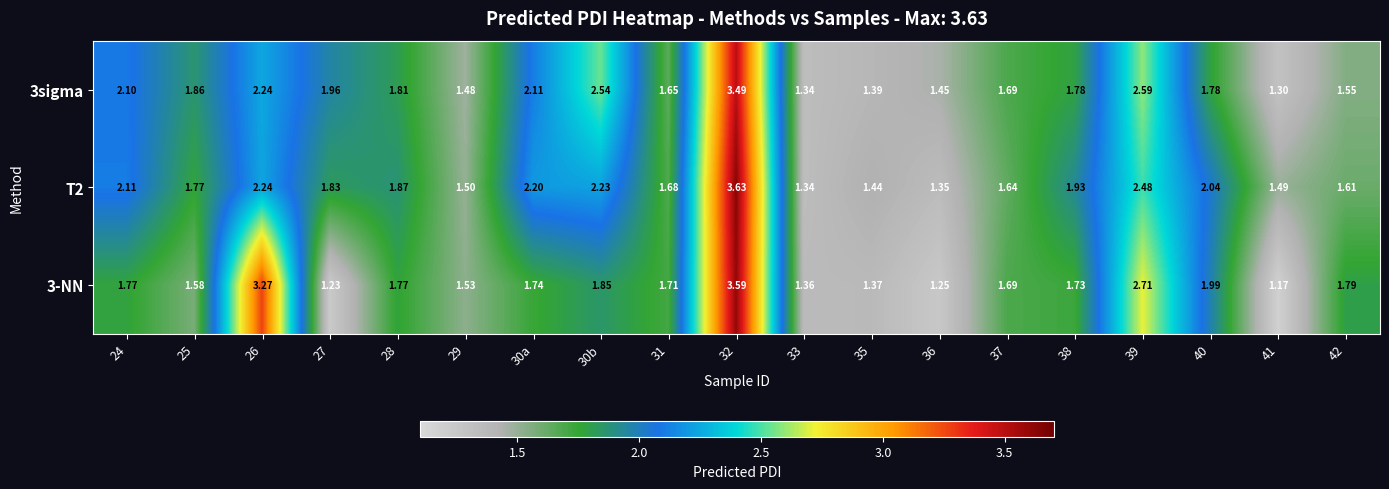

Is the value of T2 at 28 greater than the value of 3sigma at 37?

Yes